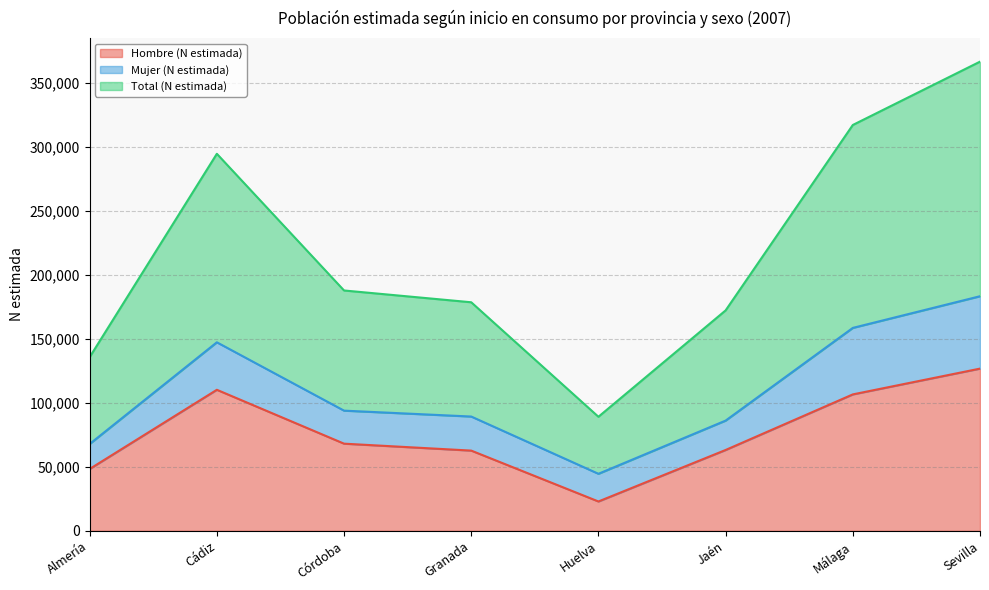

What is the difference between the Hombre (N estimada) values at Granada and Cádiz?

47486